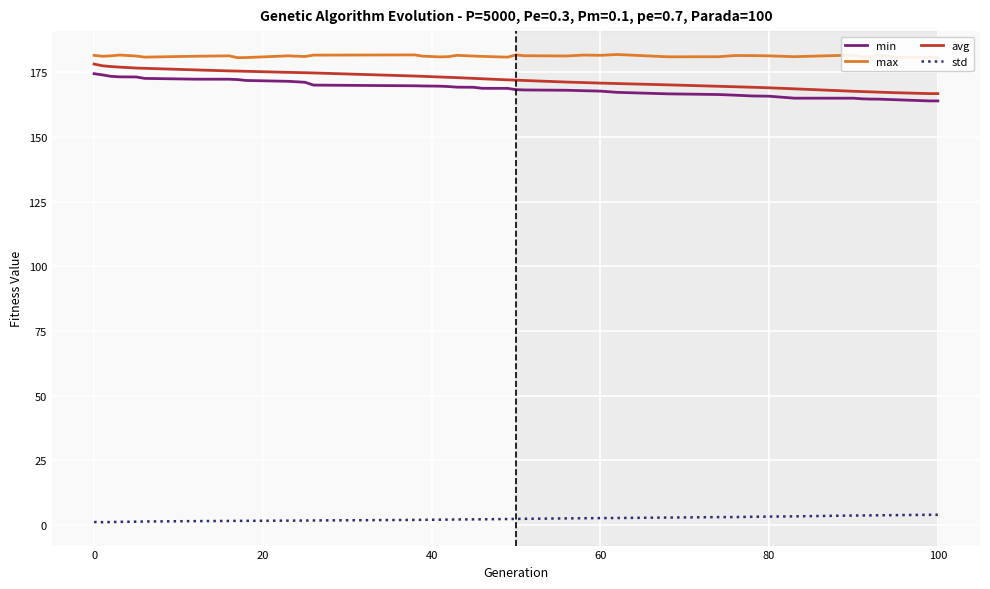

Does the chart have visible grid lines?

Yes